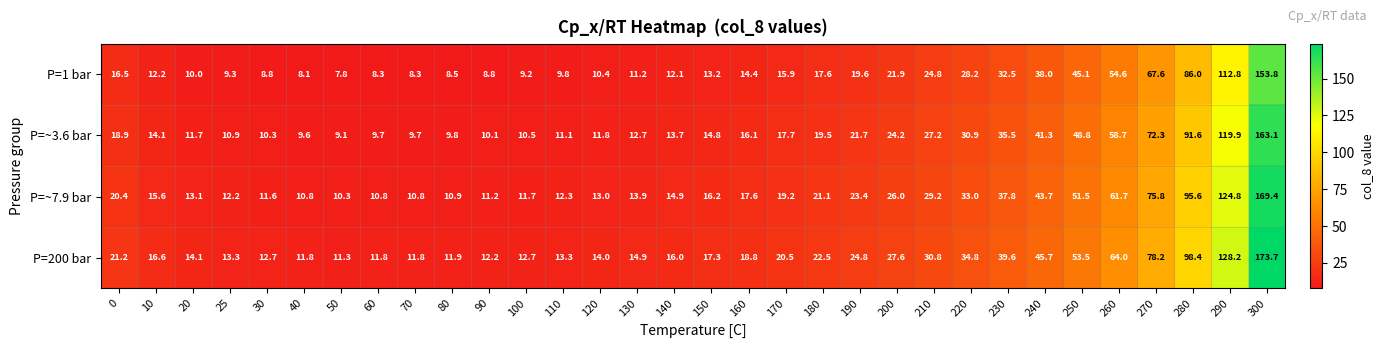

At which category does the chart reach its minimum across all series?

50